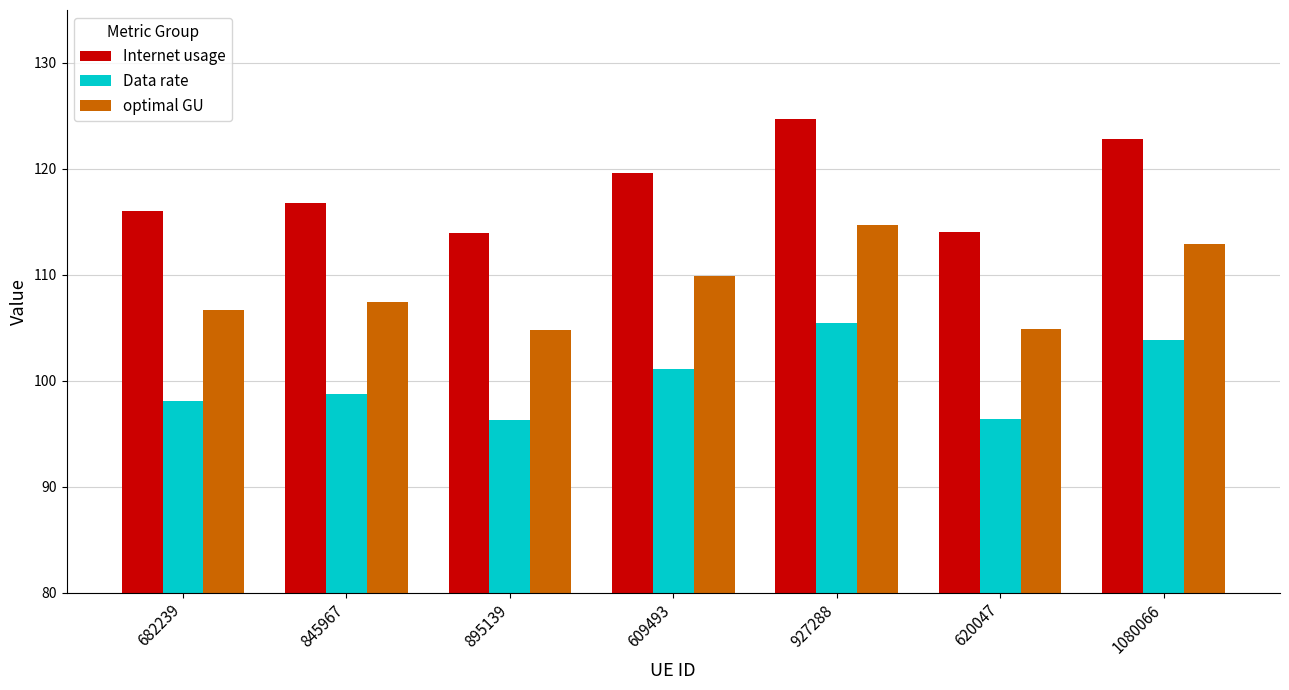

What is the highest value of the Internet usage series?

124.7